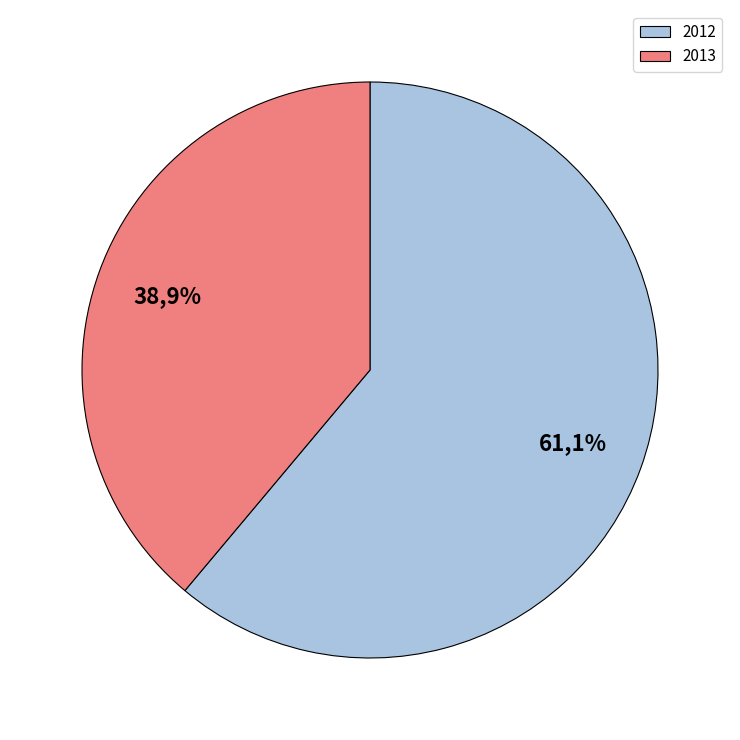

Rank the categories by value from highest to lowest.

2012, 2013